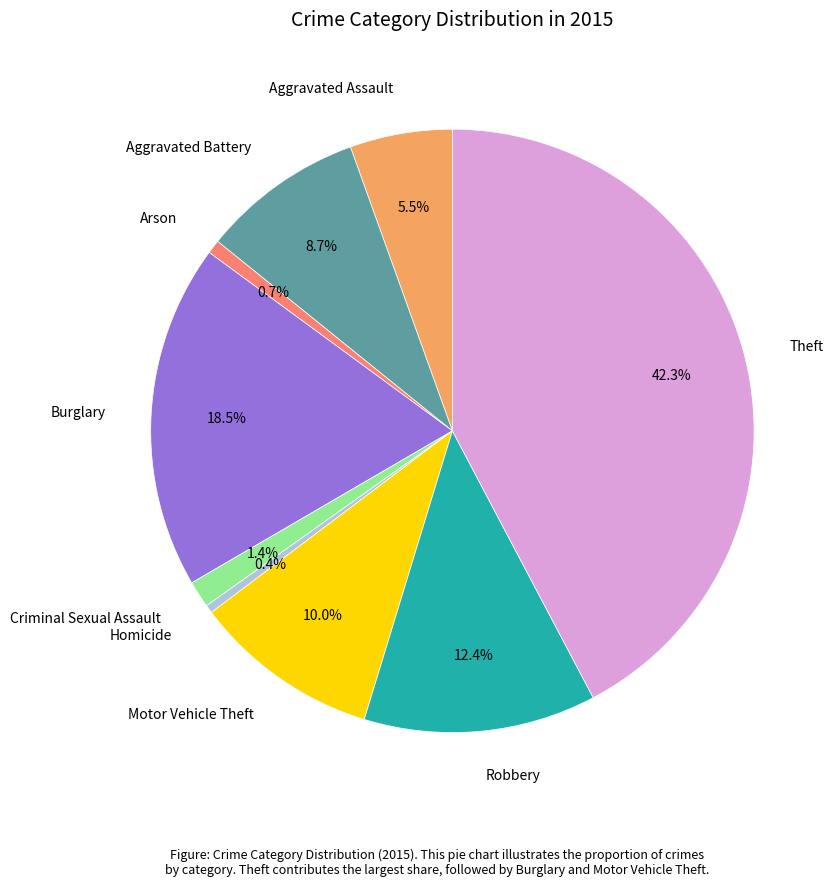

How many segments does this pie chart have?

9